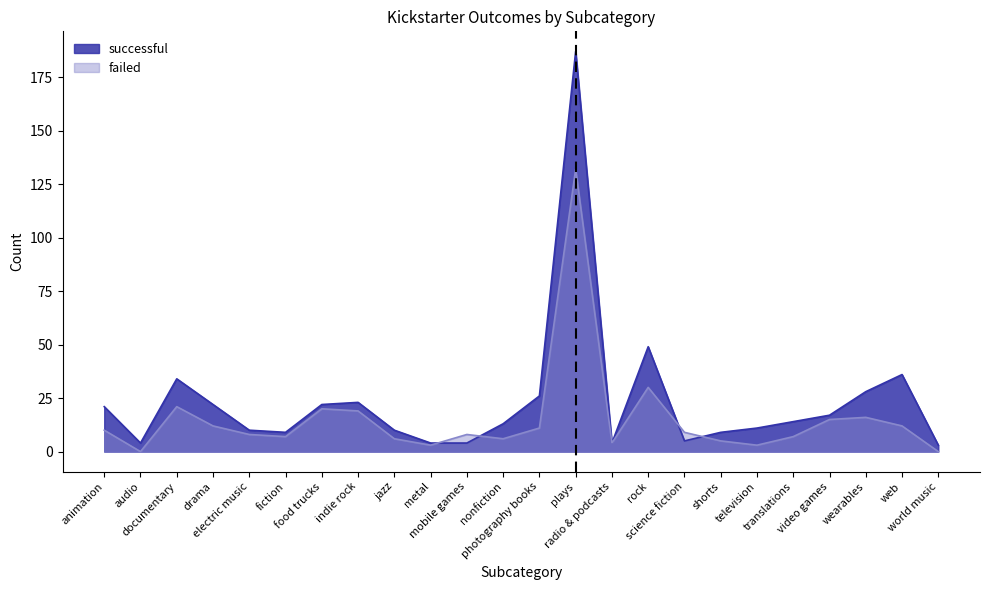

Reading left to right, extract all data points from this chart.

successful: animation=21	audio=4	documentary=34	drama=22	electric music=10	fiction=9	food trucks=22	indie rock=23	jazz=10	metal=4	mobile games=4	nonfiction=13	photography books=26	plays=187	radio & podcasts=4	rock=49	science fiction=5	shorts=9	television=11	translations=14	video games=17	wearables=28	web=36	world music=3
failed: animation=10	audio=0	documentary=21	drama=12	electric music=8	fiction=7	food trucks=20	indie rock=19	jazz=6	metal=3	mobile games=8	nonfiction=6	photography books=11	plays=132	radio & podcasts=4	rock=30	science fiction=9	shorts=5	television=3	translations=7	video games=15	wearables=16	web=12	world music=0